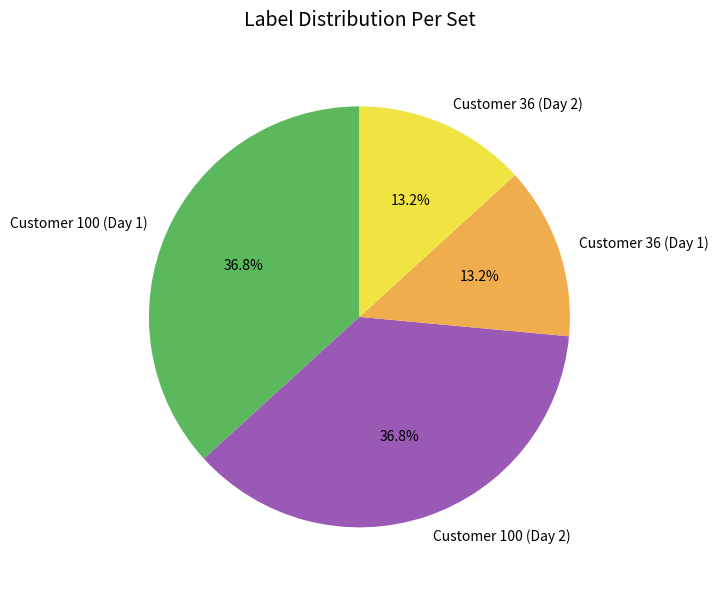

What percentage is the Customer 100 (Day 2) slice, to the nearest percent?

37%